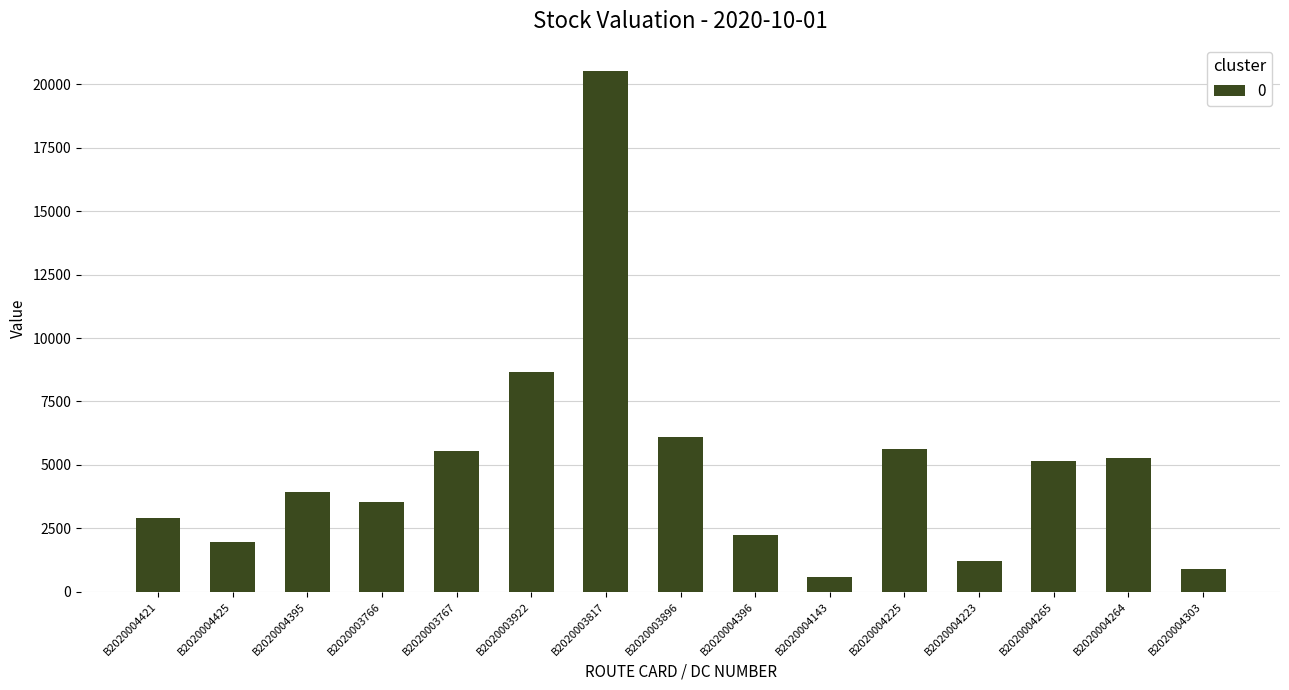

What is the average value?

4942.1